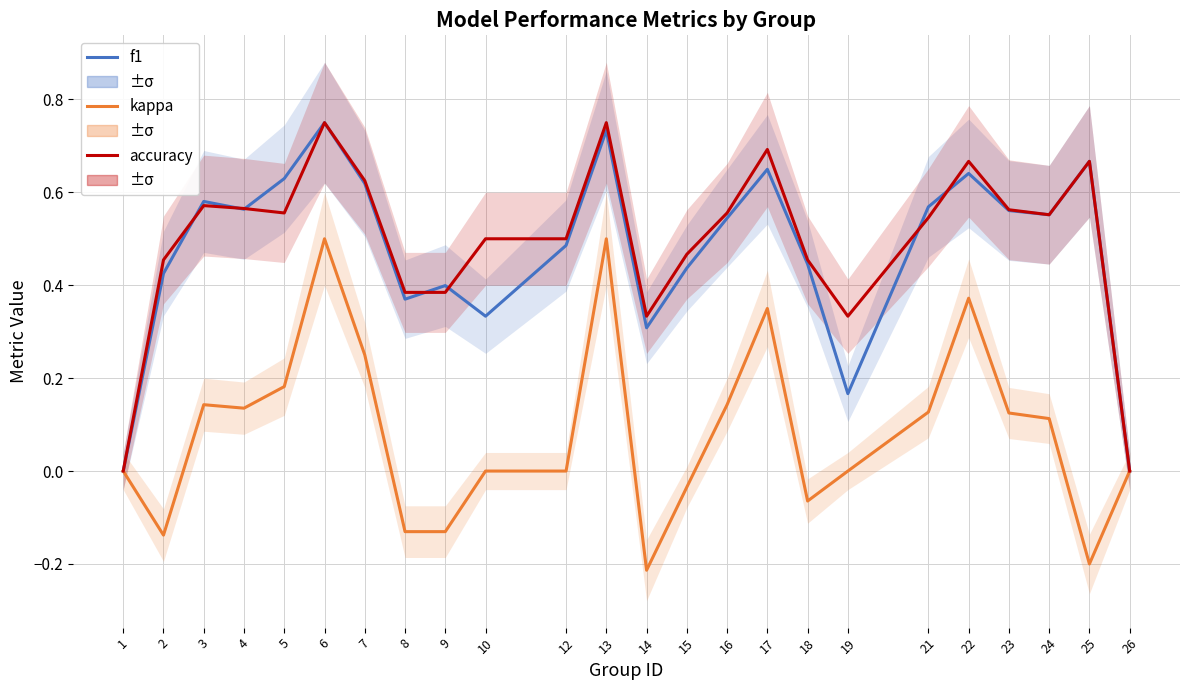

At which category is the sum across all series the highest?

6